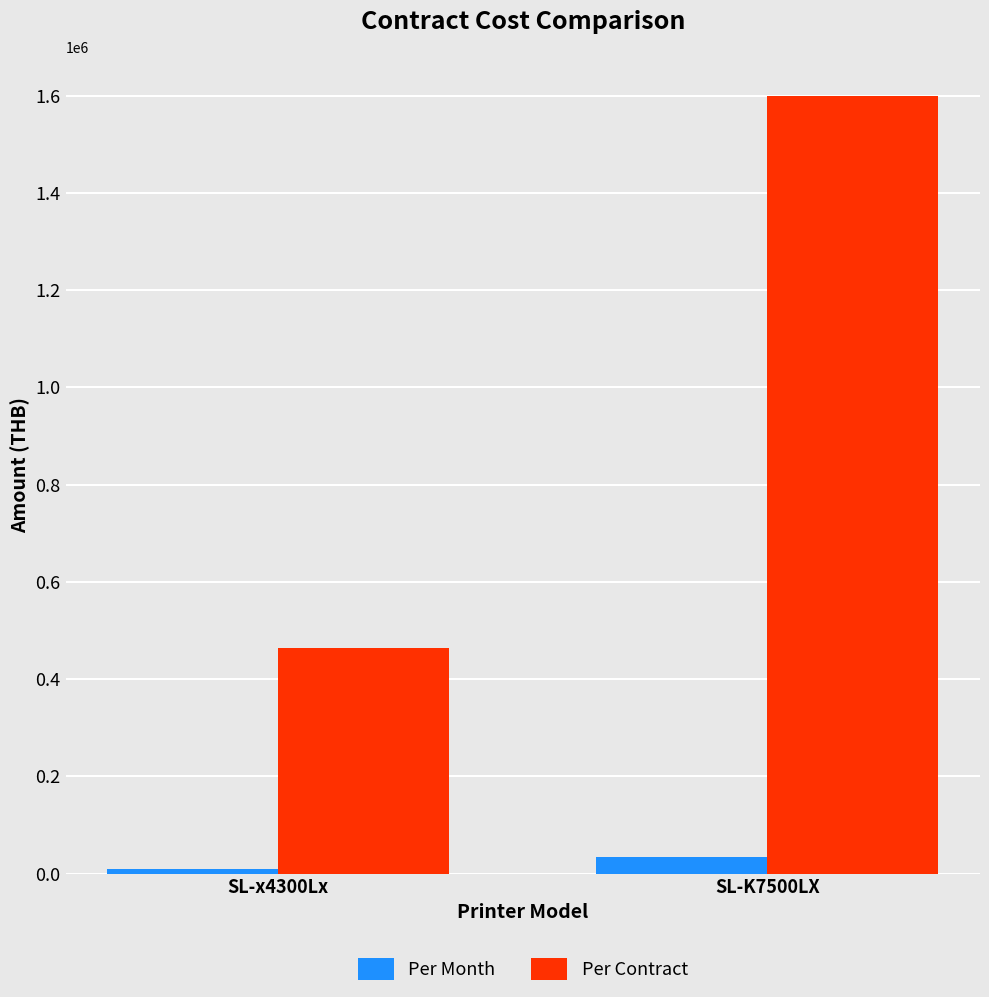

Read the Per Contract value at SL-x4300Lx, to the nearest 50.

463950